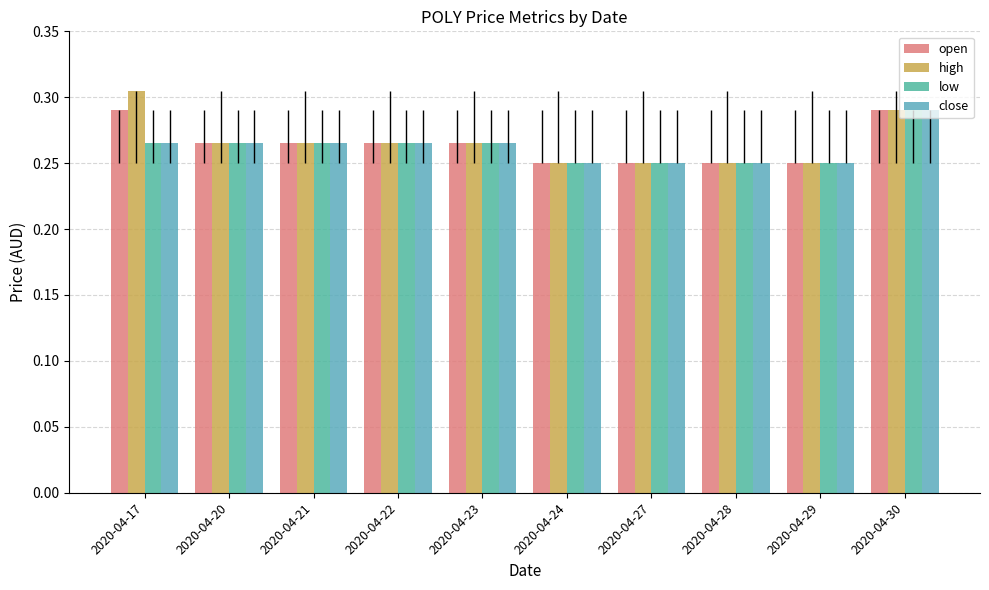

What is the sum of all low values?

2.6